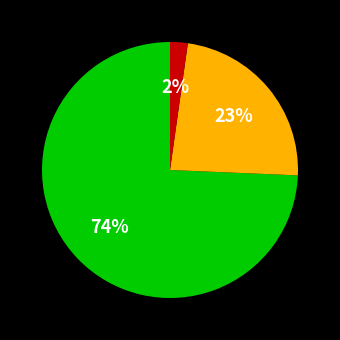

Is there any slice that represents more than half of the pie?

Yes